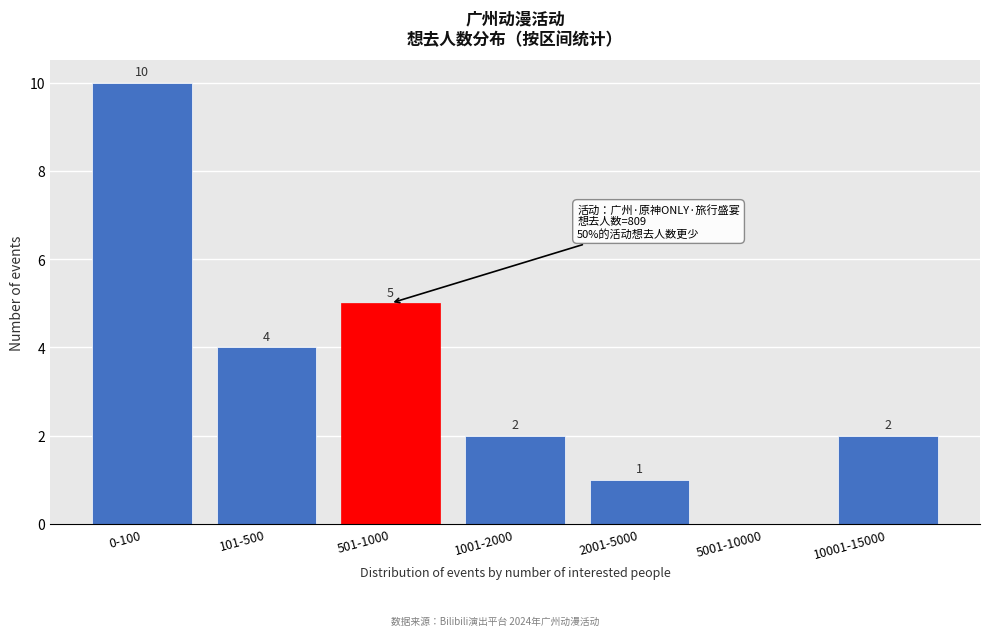

What is the change in value from 501-1000 to 5001-10000?

-5